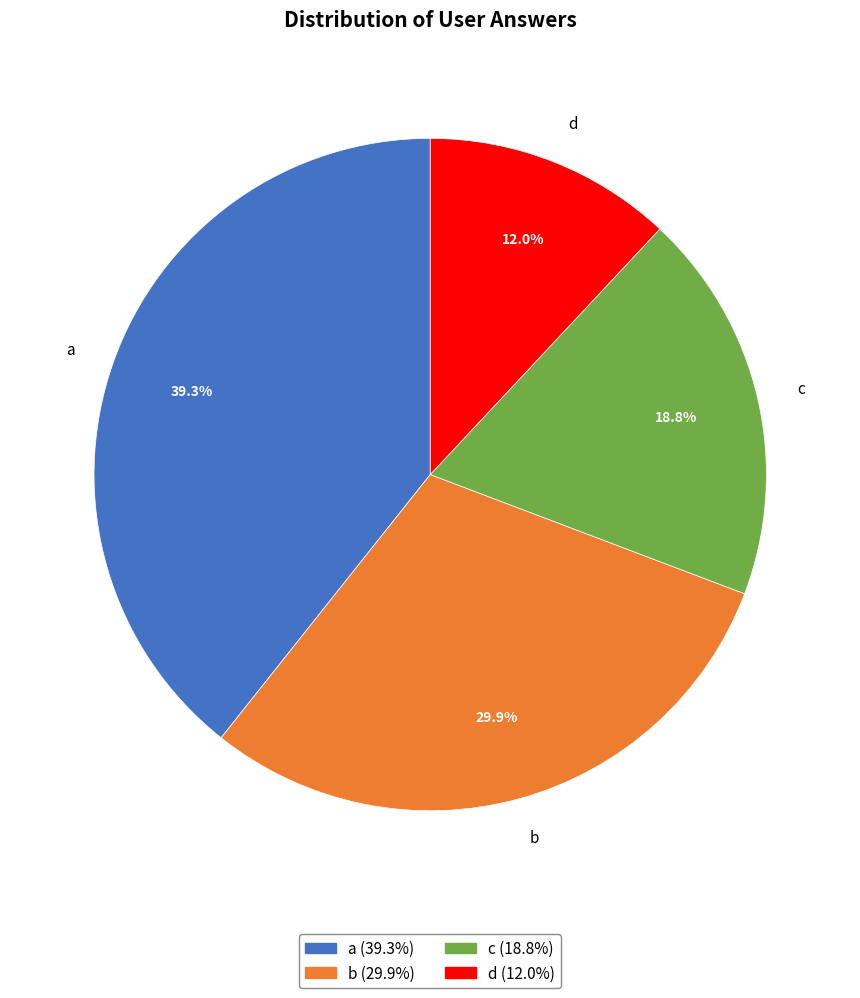

Approximately how many times larger is the value at c compared to b?

0.6